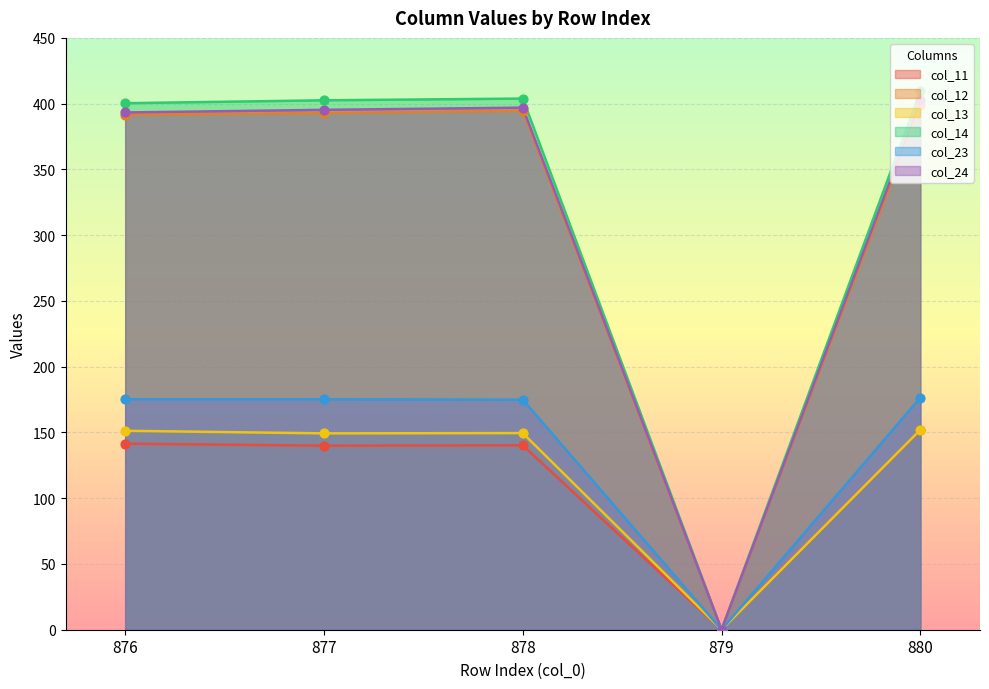

At how many categories does at least one series exceed 307?

4